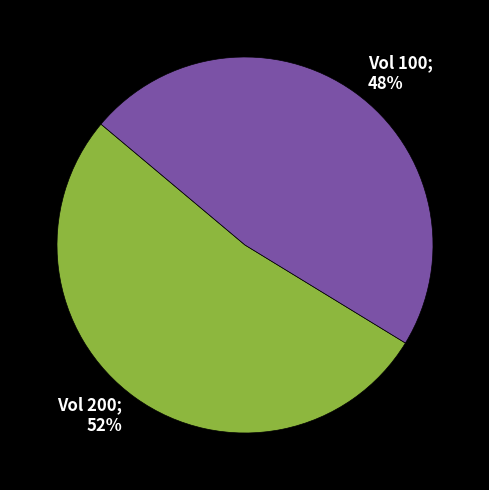

Count the number of slices in the pie.

2